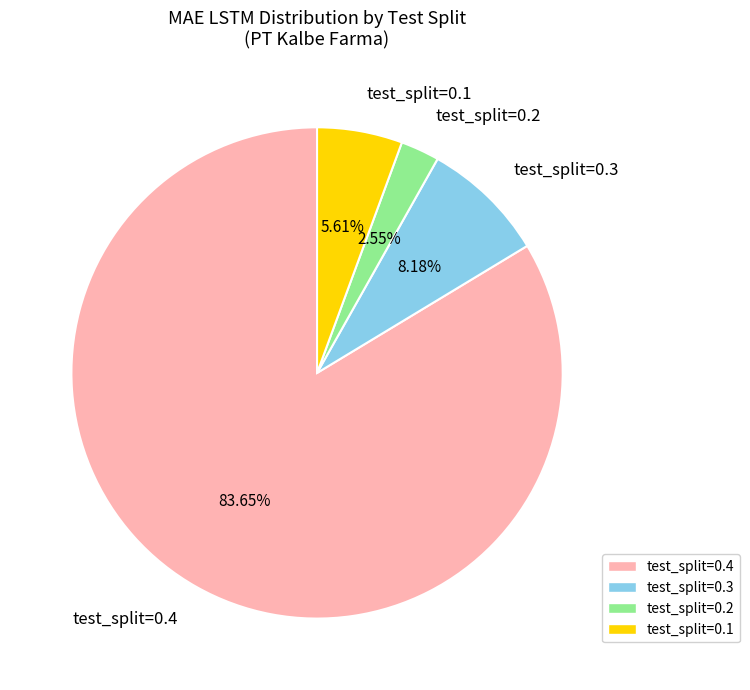

To the nearest percent, what is the combined percentage of test_split=0.3 and test_split=0.1?

14%